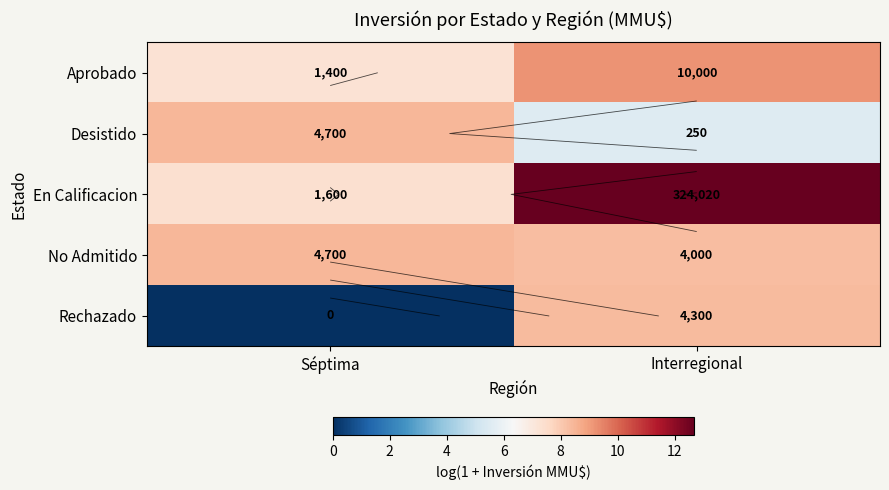

Rank the categories by Aprobado value from lowest to highest.

Séptima, Interregional